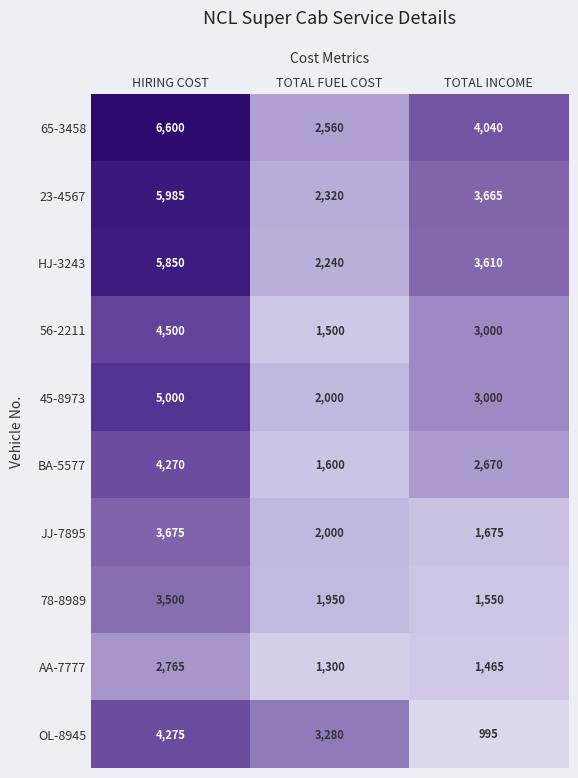

Reading left to right, what are all the values shown in this chart?

65-3458: HIRING COST=6600	TOTAL FUEL COST=2560	TOTAL INCOME=4040
23-4567: HIRING COST=5985	TOTAL FUEL COST=2320	TOTAL INCOME=3665
HJ-3243: HIRING COST=5850	TOTAL FUEL COST=2240	TOTAL INCOME=3610
56-2211: HIRING COST=4500	TOTAL FUEL COST=1500	TOTAL INCOME=3000
45-8973: HIRING COST=5000	TOTAL FUEL COST=2000	TOTAL INCOME=3000
BA-5577: HIRING COST=4270	TOTAL FUEL COST=1600	TOTAL INCOME=2670
JJ-7895: HIRING COST=3675	TOTAL FUEL COST=2000	TOTAL INCOME=1675
78-8989: HIRING COST=3500	TOTAL FUEL COST=1950	TOTAL INCOME=1550
AA-7777: HIRING COST=2765	TOTAL FUEL COST=1300	TOTAL INCOME=1465
OL-8945: HIRING COST=4275	TOTAL FUEL COST=3280	TOTAL INCOME=995